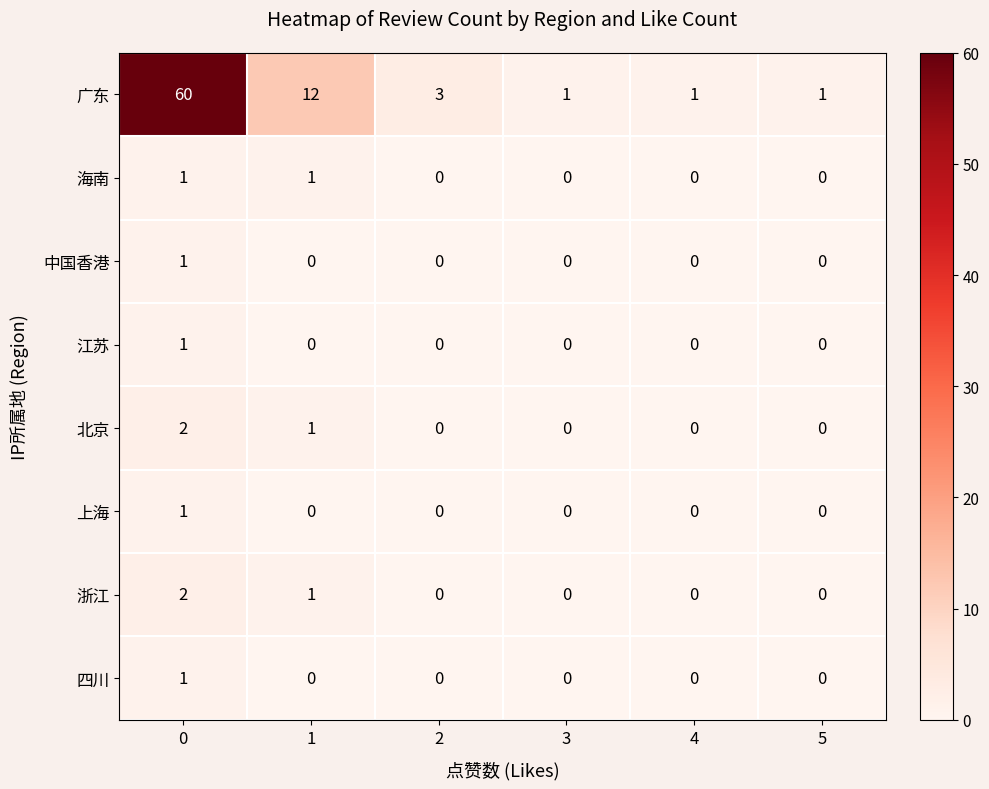

What is the maximum value shown in the chart?

60